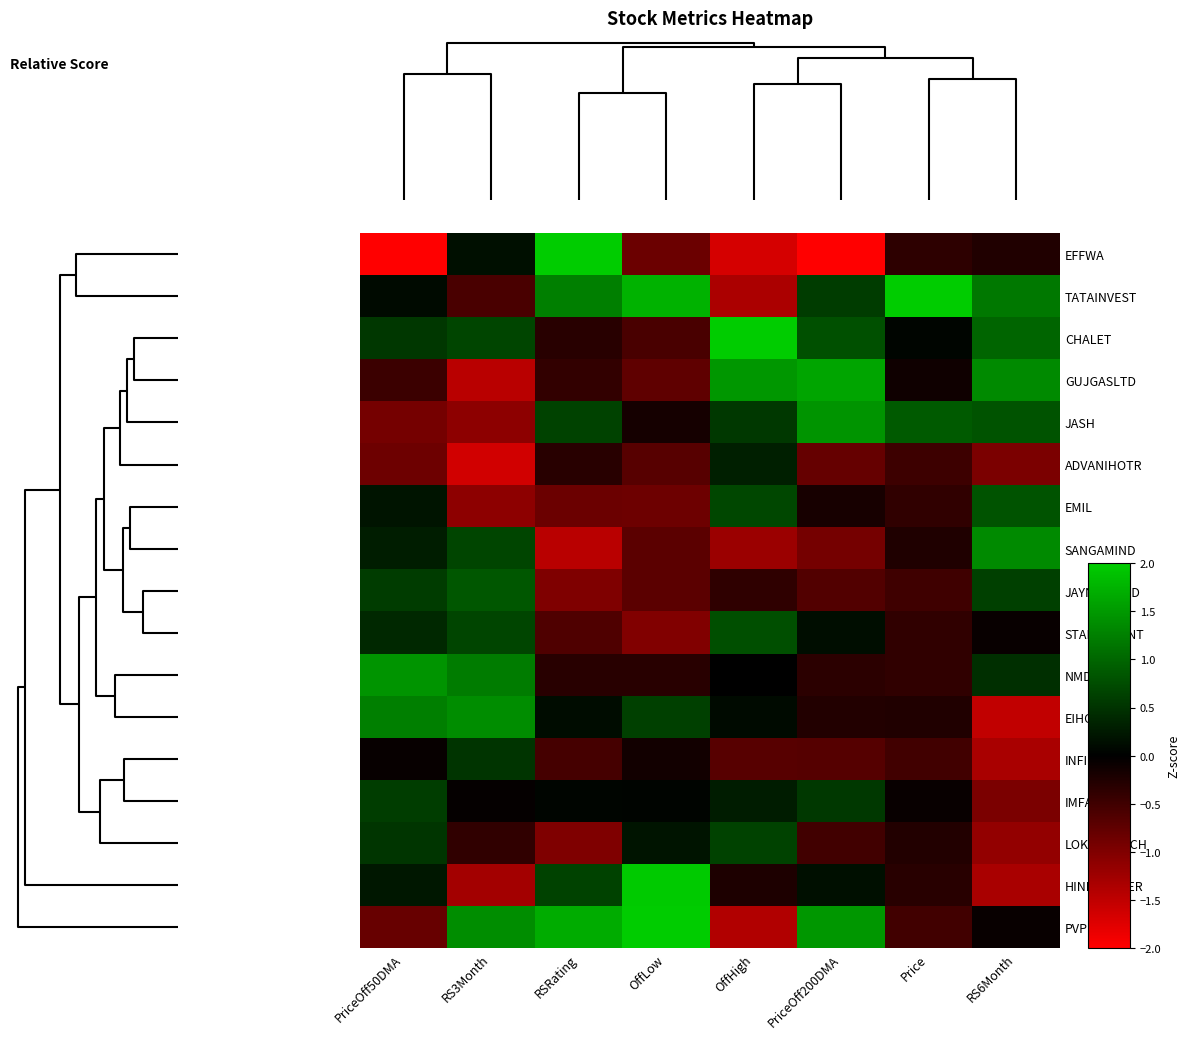

Reading right to left, extract all data points from this chart.

EFFWA: RS6Month=-0.3	Price=-0.4	PriceOff200DMA=-2.4	OffHigh=-1.7	OffLow=-0.8	RSRating=2.4	RS3Month=0.1	PriceOff50DMA=-3.1
TATAINVEST: RS6Month=1.2	Price=3.8	PriceOff200DMA=0.6	OffHigh=-1.3	OffLow=1.7	RSRating=1.2	RS3Month=-0.6	PriceOff50DMA=0.1
CHALET: RS6Month=1.0	Price=0.1	PriceOff200DMA=0.8	OffHigh=2.1	OffLow=-0.6	RSRating=-0.3	RS3Month=0.7	PriceOff50DMA=0.5
GUJGASLTD: RS6Month=1.4	Price=-0.1	PriceOff200DMA=1.6	OffHigh=1.5	OffLow=-0.7	RSRating=-0.4	RS3Month=-1.5	PriceOff50DMA=-0.5
JASH: RS6Month=0.8	Price=0.9	PriceOff200DMA=1.5	OffHigh=0.5	OffLow=-0.2	RSRating=0.6	RS3Month=-1.1	PriceOff50DMA=-0.9
ADVANIHOTR: RS6Month=-1.0	Price=-0.5	PriceOff200DMA=-0.8	OffHigh=0.3	OffLow=-0.7	RSRating=-0.3	RS3Month=-1.6	PriceOff50DMA=-0.8
EMIL: RS6Month=0.8	Price=-0.4	PriceOff200DMA=-0.2	OffHigh=0.7	OffLow=-0.9	RSRating=-0.8	RS3Month=-1.1	PriceOff50DMA=0.2
SANGAMIND: RS6Month=1.4	Price=-0.2	PriceOff200DMA=-0.9	OffHigh=-1.2	OffLow=-0.7	RSRating=-1.4	RS3Month=0.7	PriceOff50DMA=0.3
JAYNECOIND: RS6Month=0.6	Price=-0.5	PriceOff200DMA=-0.6	OffHigh=-0.4	OffLow=-0.7	RSRating=-1.0	RS3Month=0.9	PriceOff50DMA=0.6
STARCEMENT: RS6Month=-0.1	Price=-0.4	PriceOff200DMA=0.1	OffHigh=0.8	OffLow=-1.0	RSRating=-0.6	RS3Month=0.7	PriceOff50DMA=0.4
NMDC: RS6Month=0.5	Price=-0.4	PriceOff200DMA=-0.3	OffHigh=-0.0	OffLow=-0.3	RSRating=-0.3	RS3Month=1.2	PriceOff50DMA=1.4
EIHOTEL: RS6Month=-1.5	Price=-0.3	PriceOff200DMA=-0.3	OffHigh=0.1	OffLow=0.6	RSRating=0.1	RS3Month=1.4	PriceOff50DMA=1.2
INFIBEAM: RS6Month=-1.3	Price=-0.5	PriceOff200DMA=-0.7	OffHigh=-0.7	OffLow=-0.2	RSRating=-0.5	RS3Month=0.5	PriceOff50DMA=-0.1
IMFA: RS6Month=-1.0	Price=-0.1	PriceOff200DMA=0.5	OffHigh=0.3	OffLow=0.0	RSRating=0.0	RS3Month=-0.0	PriceOff50DMA=0.6
LOKESHMACH: RS6Month=-1.1	Price=-0.3	PriceOff200DMA=-0.5	OffHigh=0.6	OffLow=0.2	RSRating=-1.0	RS3Month=-0.4	PriceOff50DMA=0.5
HINDCOPPER: RS6Month=-1.3	Price=-0.3	PriceOff200DMA=0.1	OffHigh=-0.2	OffLow=2.0	RSRating=0.6	RS3Month=-1.3	PriceOff50DMA=0.2
PVP: RS6Month=-0.1	Price=-0.5	PriceOff200DMA=1.5	OffHigh=-1.4	OffLow=2.1	RSRating=1.7	RS3Month=1.4	PriceOff50DMA=-0.8